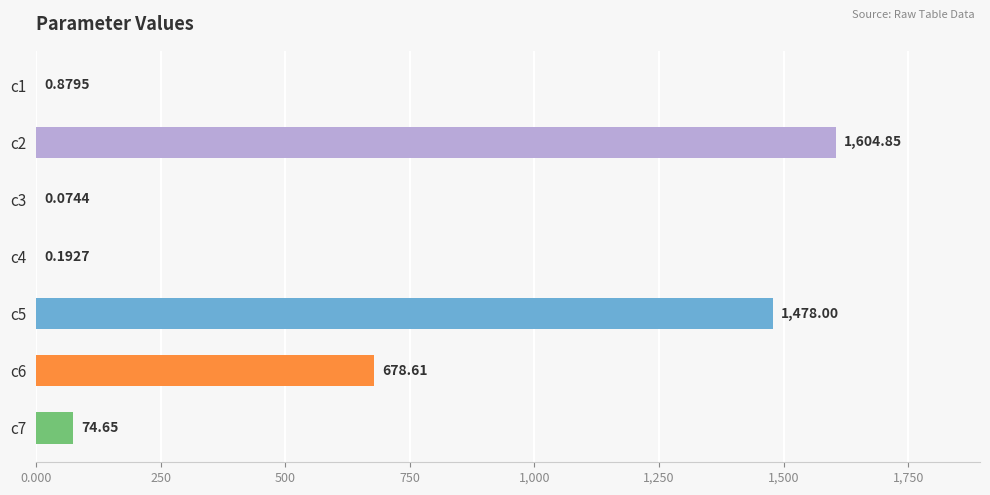

What is the change in value from c2 to c6?

-926.2